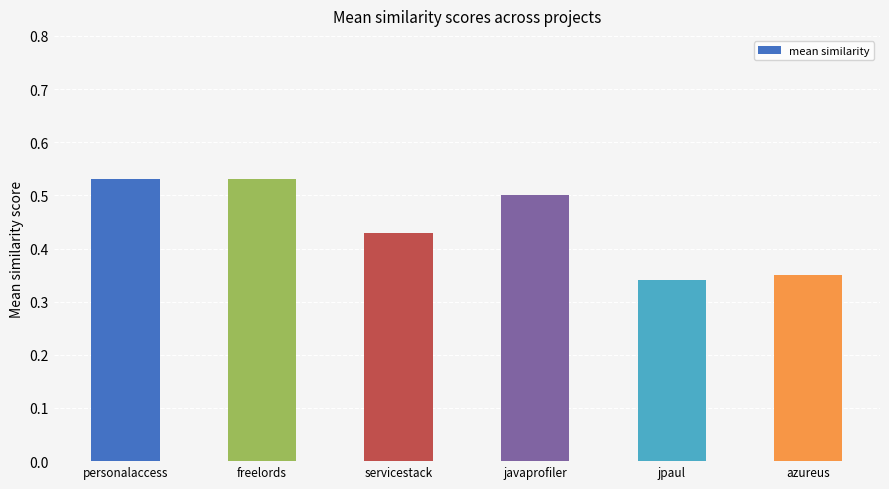

True or false: the data shows 0.6 at azureus.

False